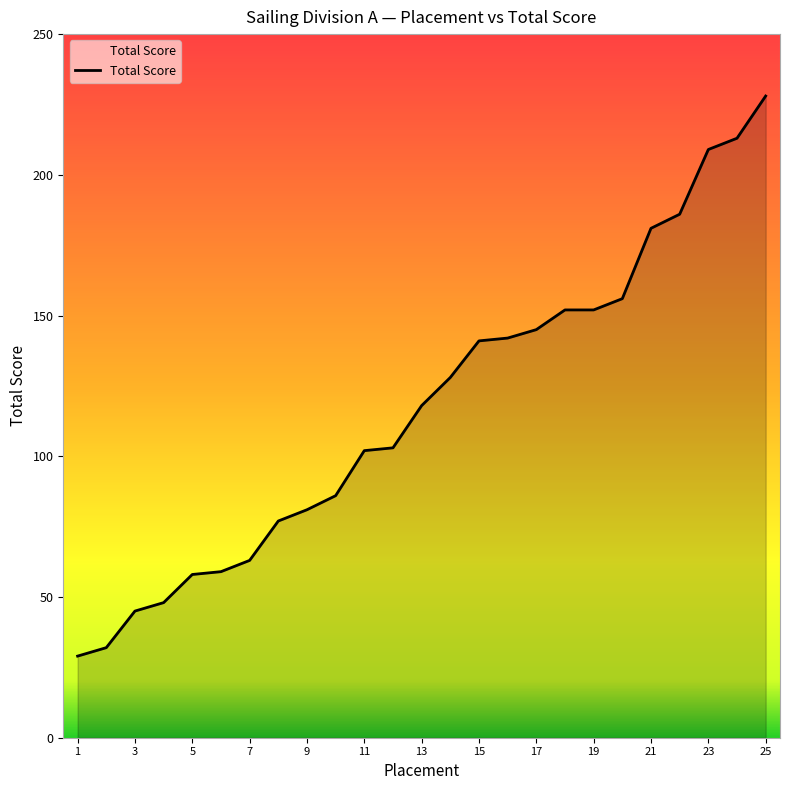

Reading right to left, list all the values displayed in this chart.

228	213	209	186	181	156	152	152	145	142	141	128	118	103	102	86	81	77	63	59	58	48	45	32	29